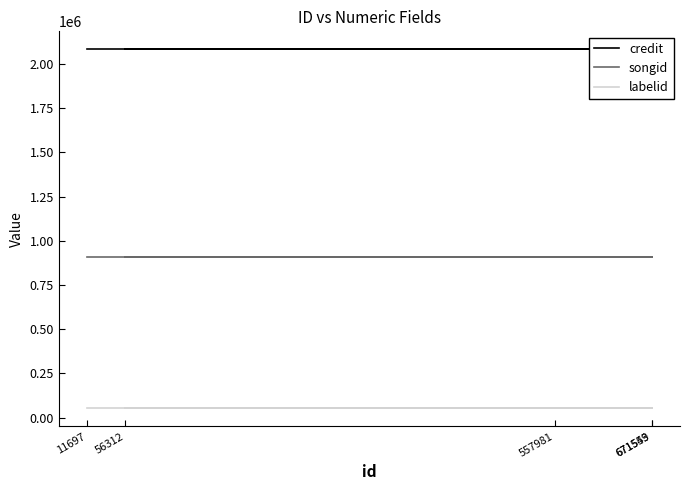

What is the label of the 1st point from the right?

671553